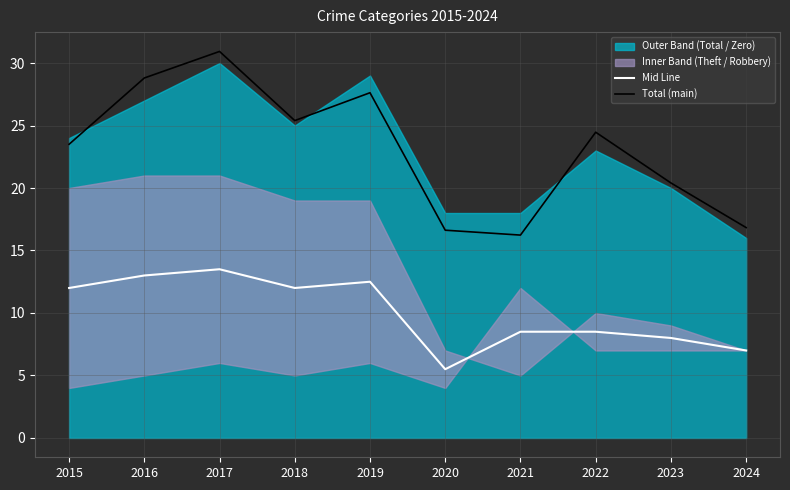

Is the value of Mid Line at 2023 greater than the value of Total (main) at 2020?

No